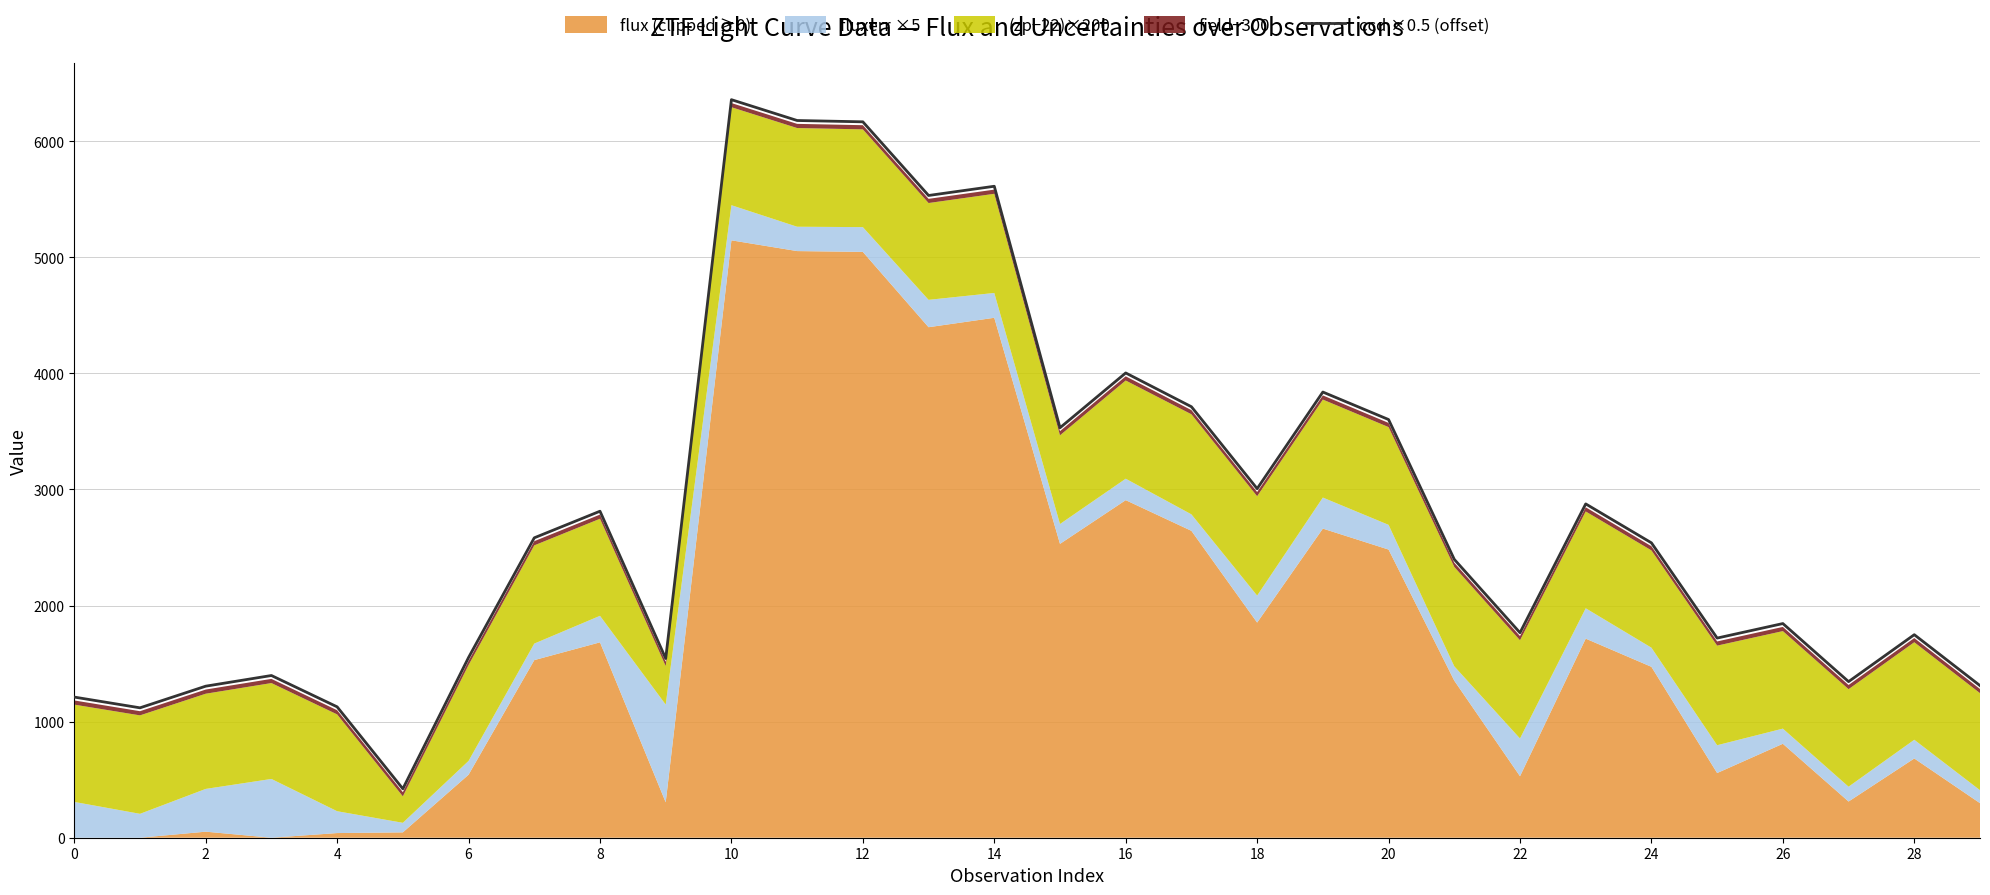

What is the highest value of the ccd ×0.5 (offset) series?

6357.0